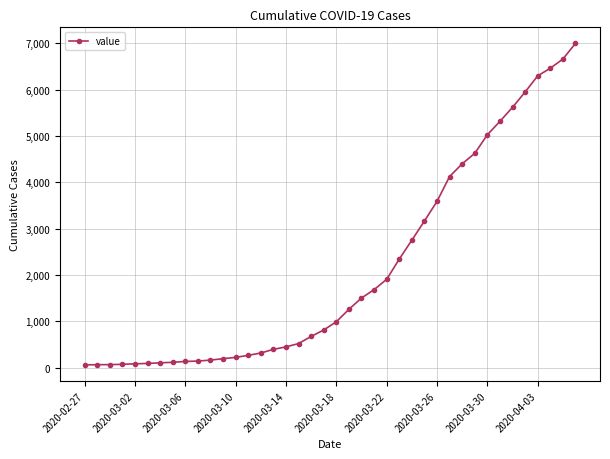

What is the maximum value shown in the chart?

6995